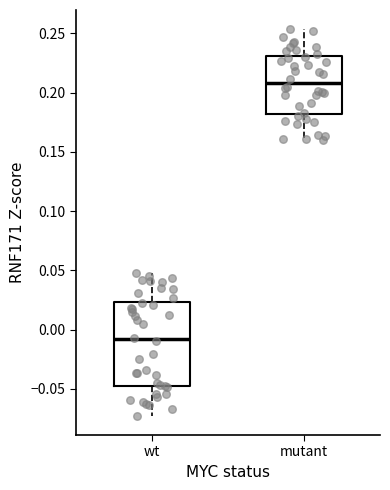

Where is the lower edge of the box for wt on the y-axis? The values are not printed on the chart, so give them approximately, as read against the axis.

-0.050